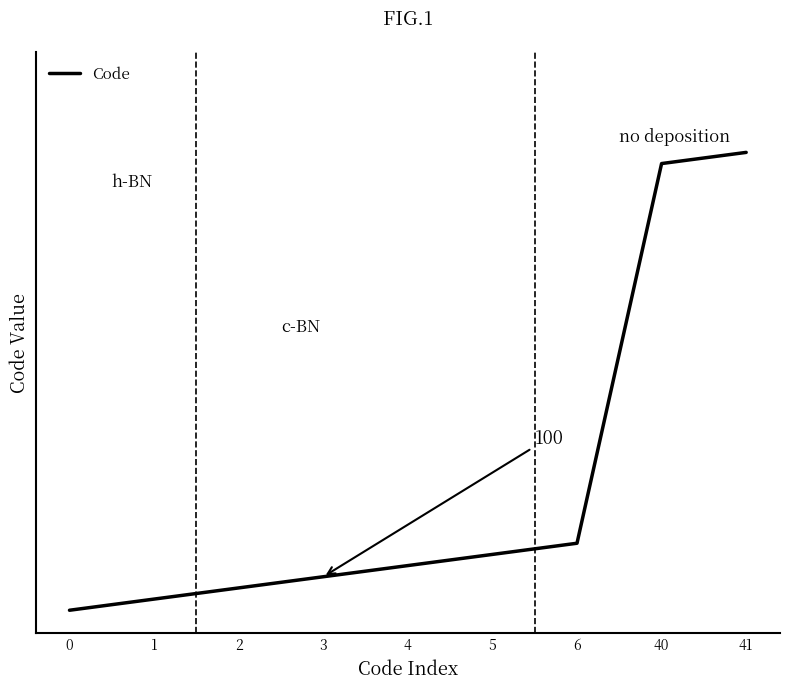

Does the chart have visible grid lines?

No